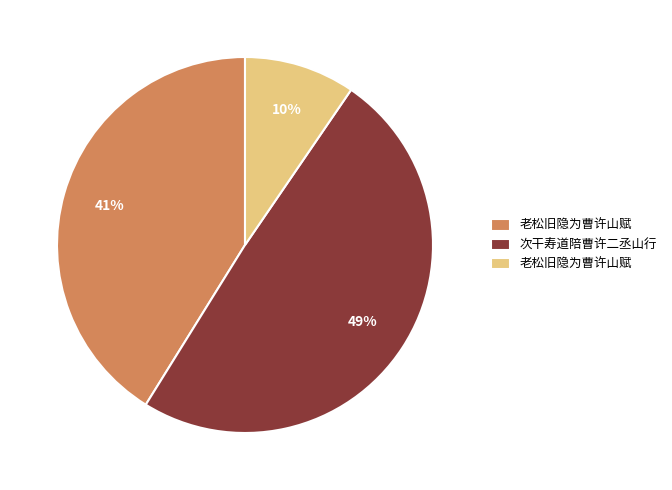

How many segments does this pie chart have?

3